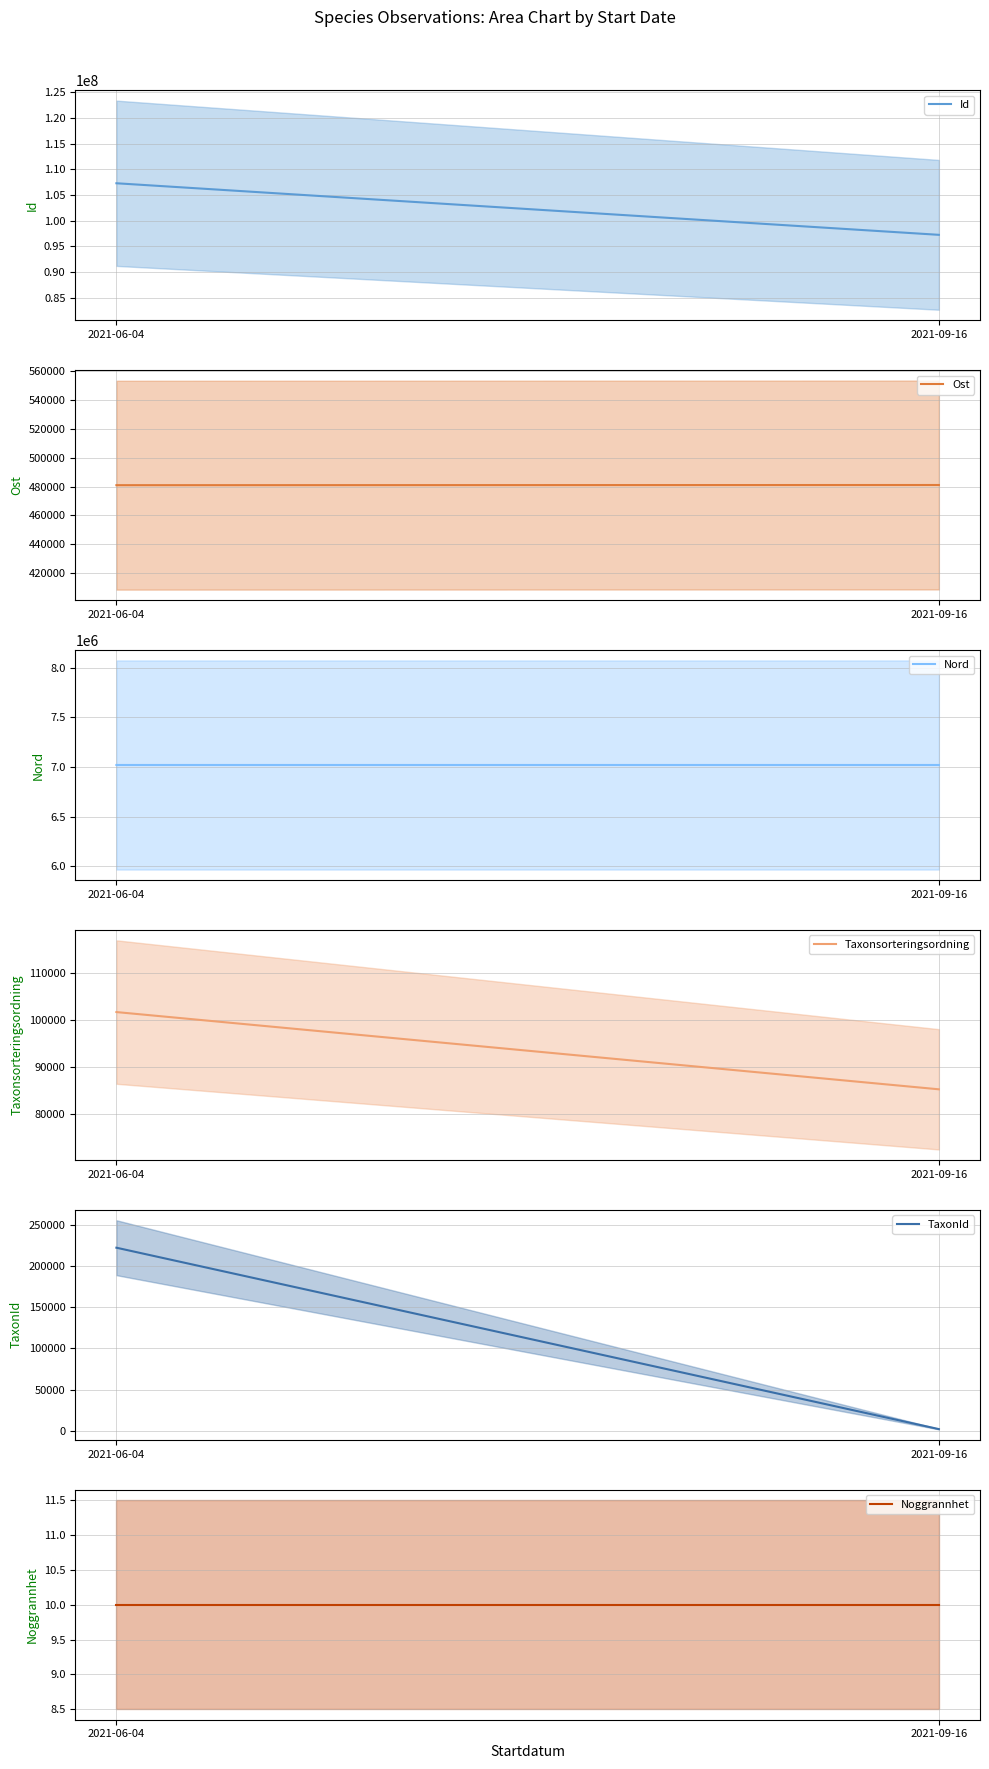

Which series has the largest range (max minus min)?

Id